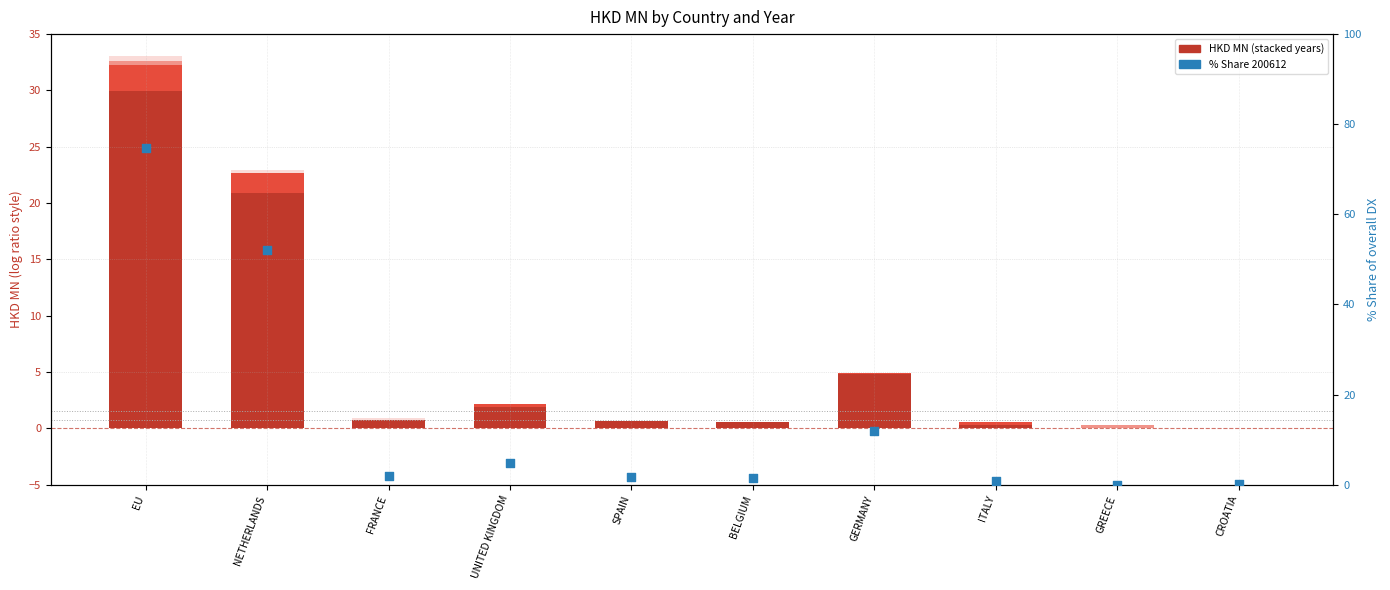

Approximately how many times larger is the value at FRANCE compared to UNITED KINGDOM?

0.4